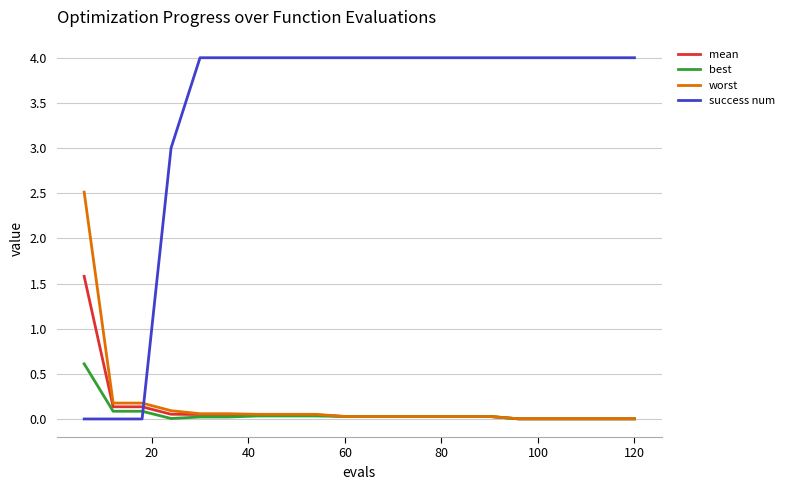

How many times do success num and mean cross each other?

1